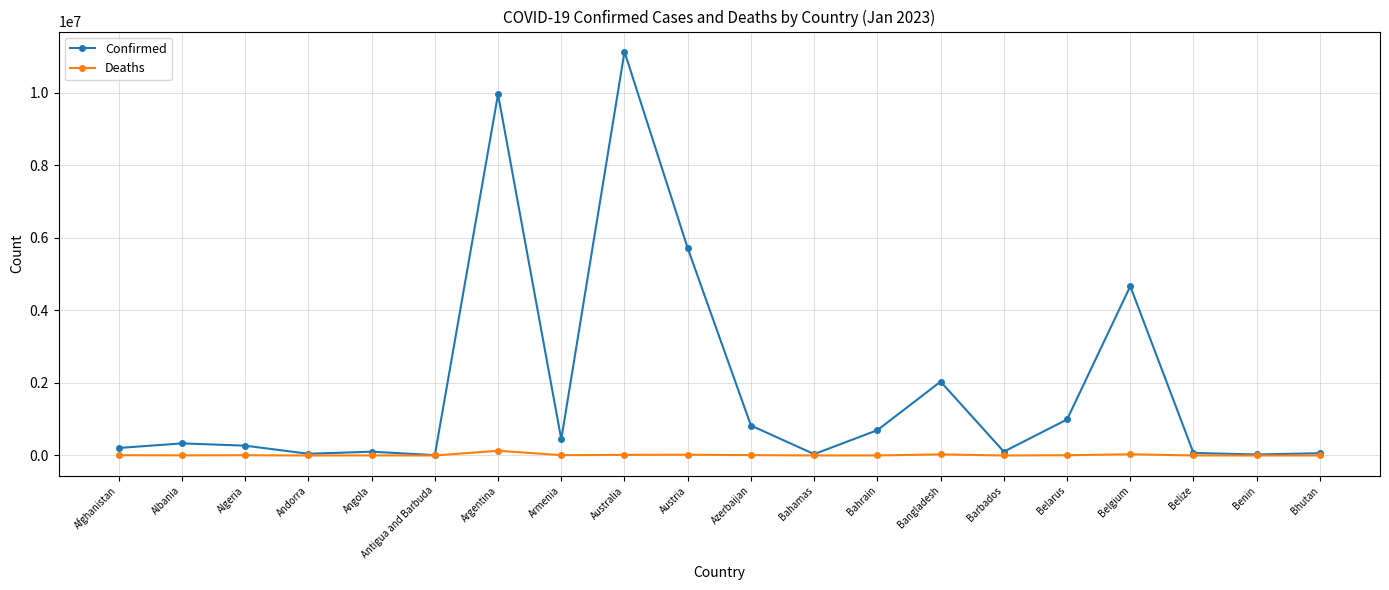

In Deaths, how many points are higher than both neighbors (excluding endpoints)?

6